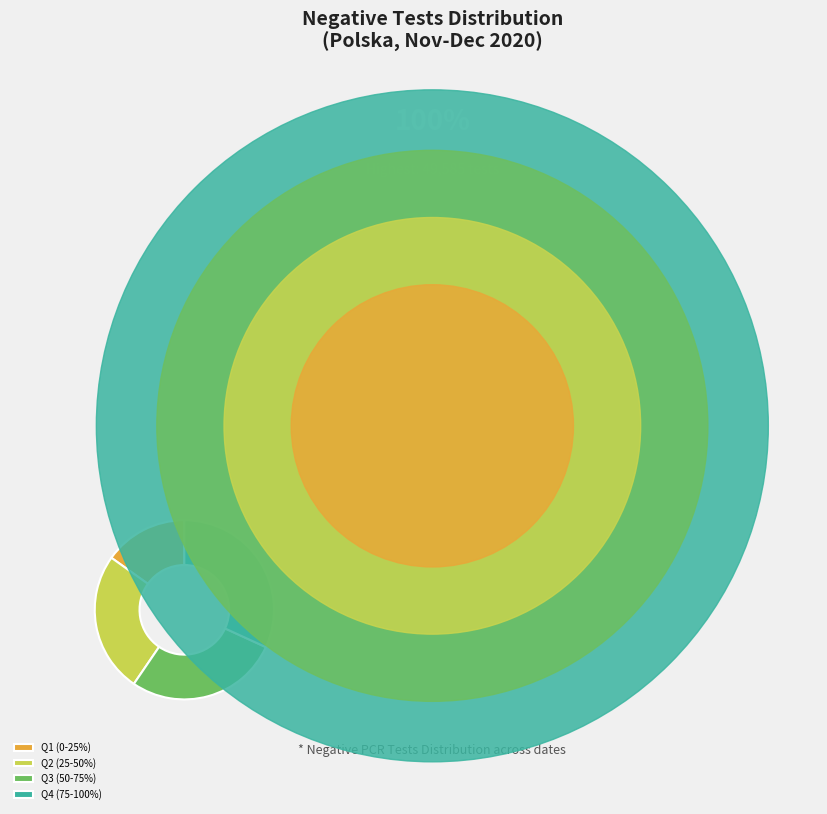

Is it true that Q2 (25-50%) is 20% of the pie?

False